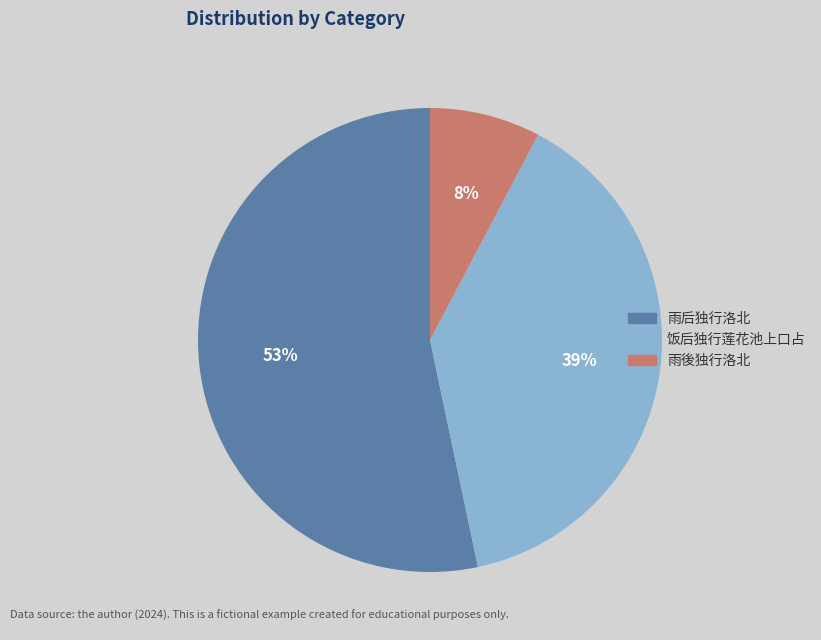

Is there a majority slice in this chart?

Yes